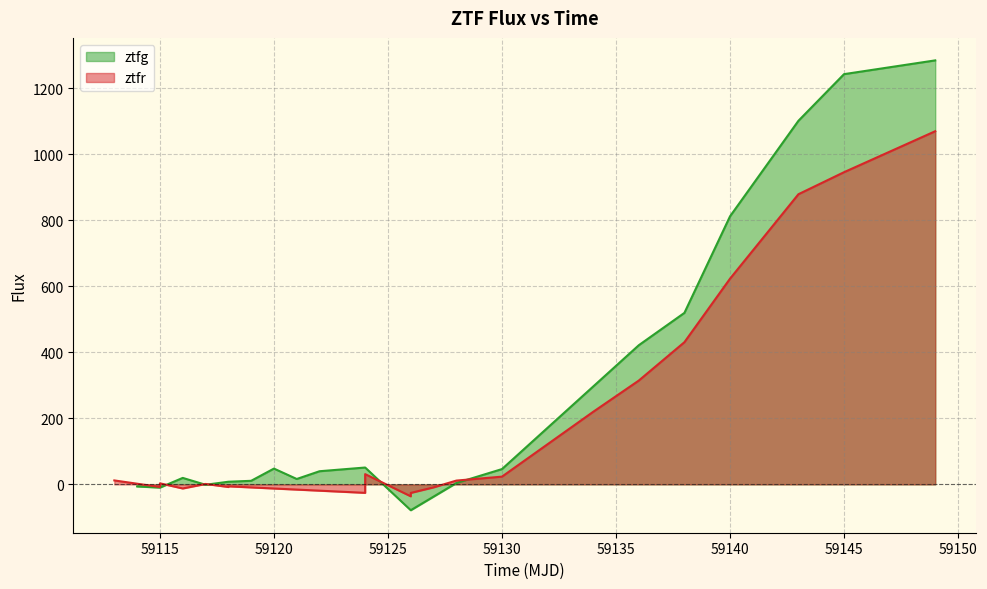

The value of ztfg at 59145 is 1242.7. True or false?

True